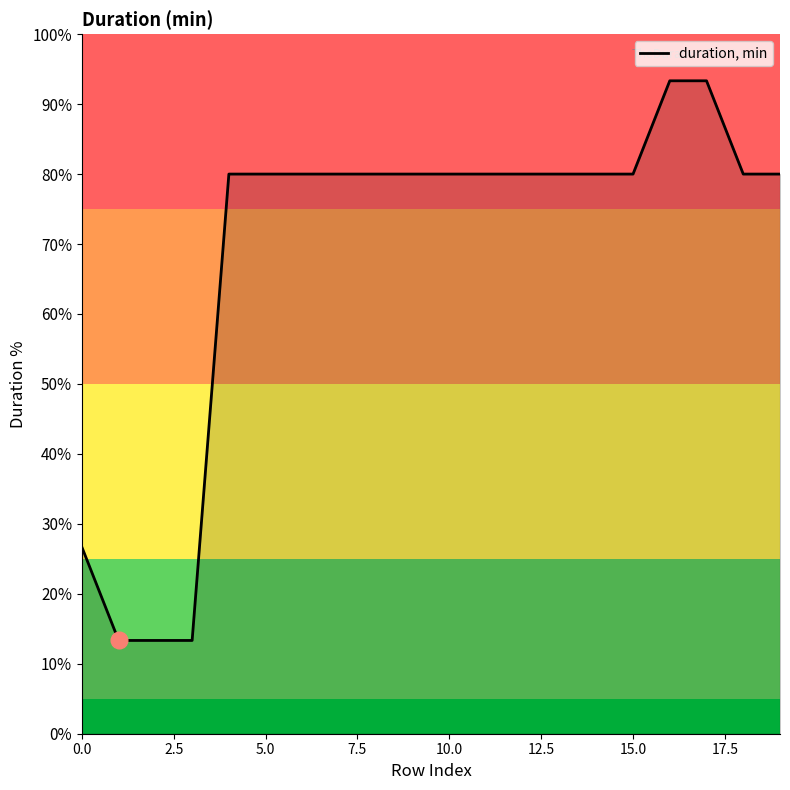

What is the difference between the maximum and minimum values?

80.0